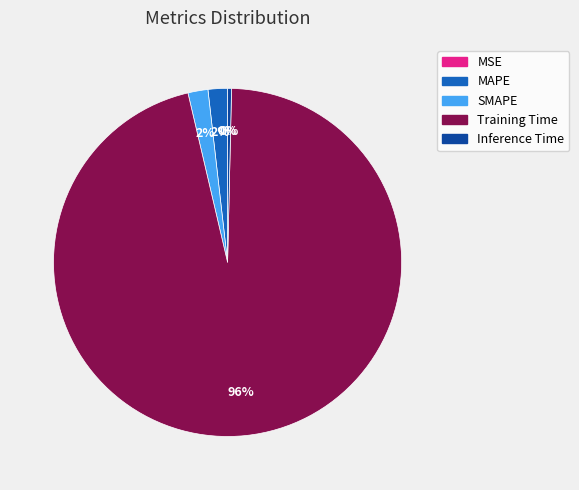

Which category accounts for the majority?

Training Time